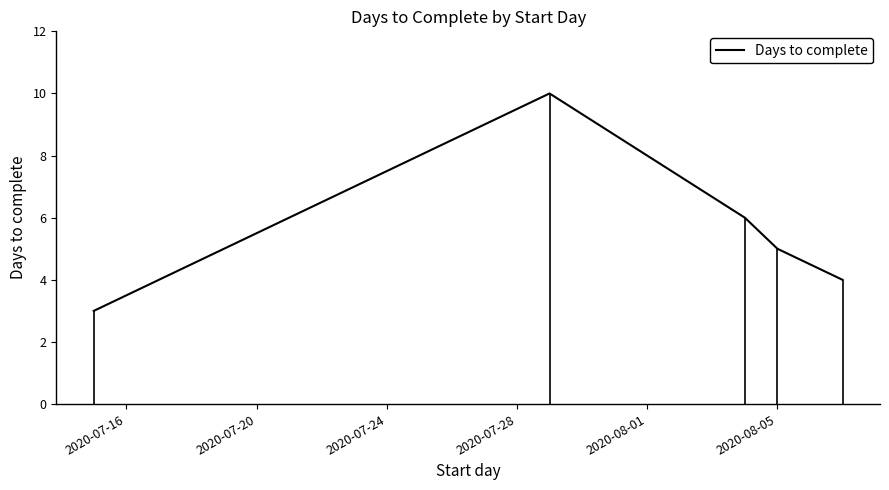

Does the chart have visible grid lines?

No